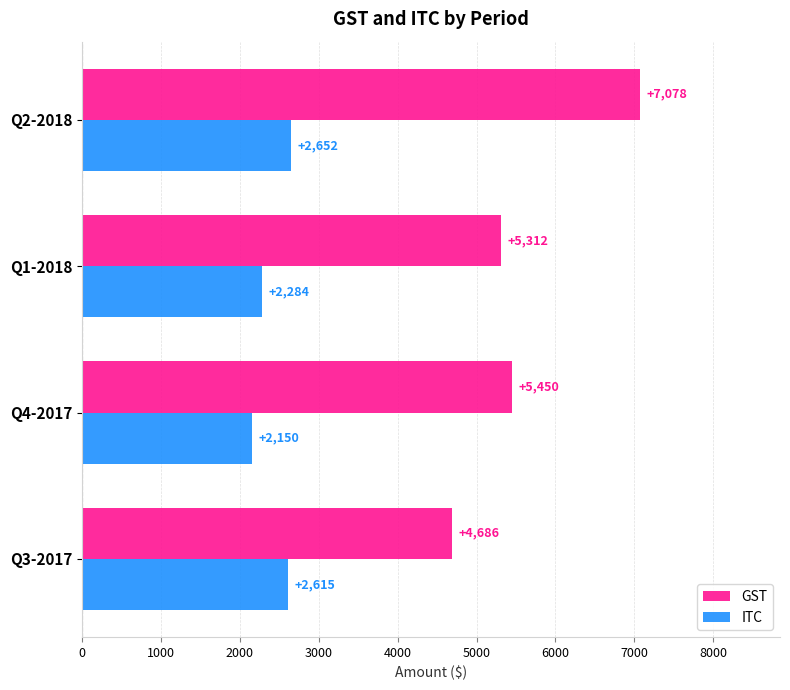

Which series has the largest range (max minus min)?

GST